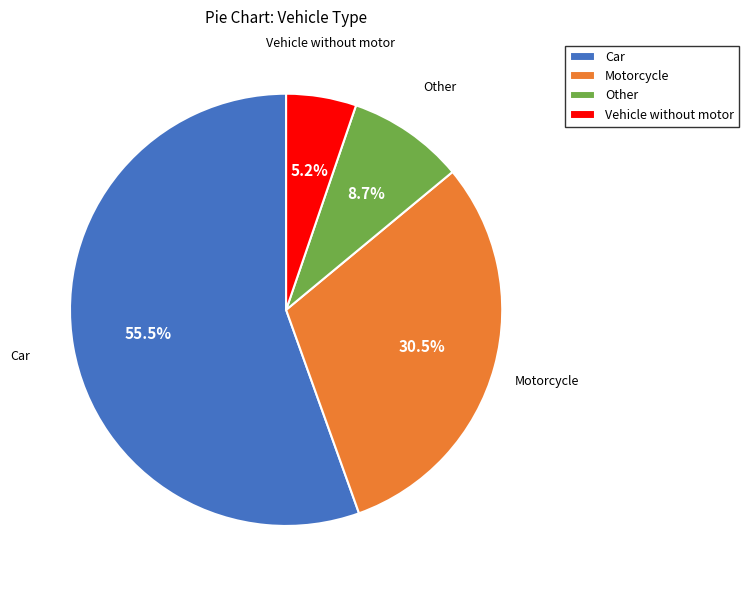

True or false: Vehicle without motor accounts for 16% of the total.

False